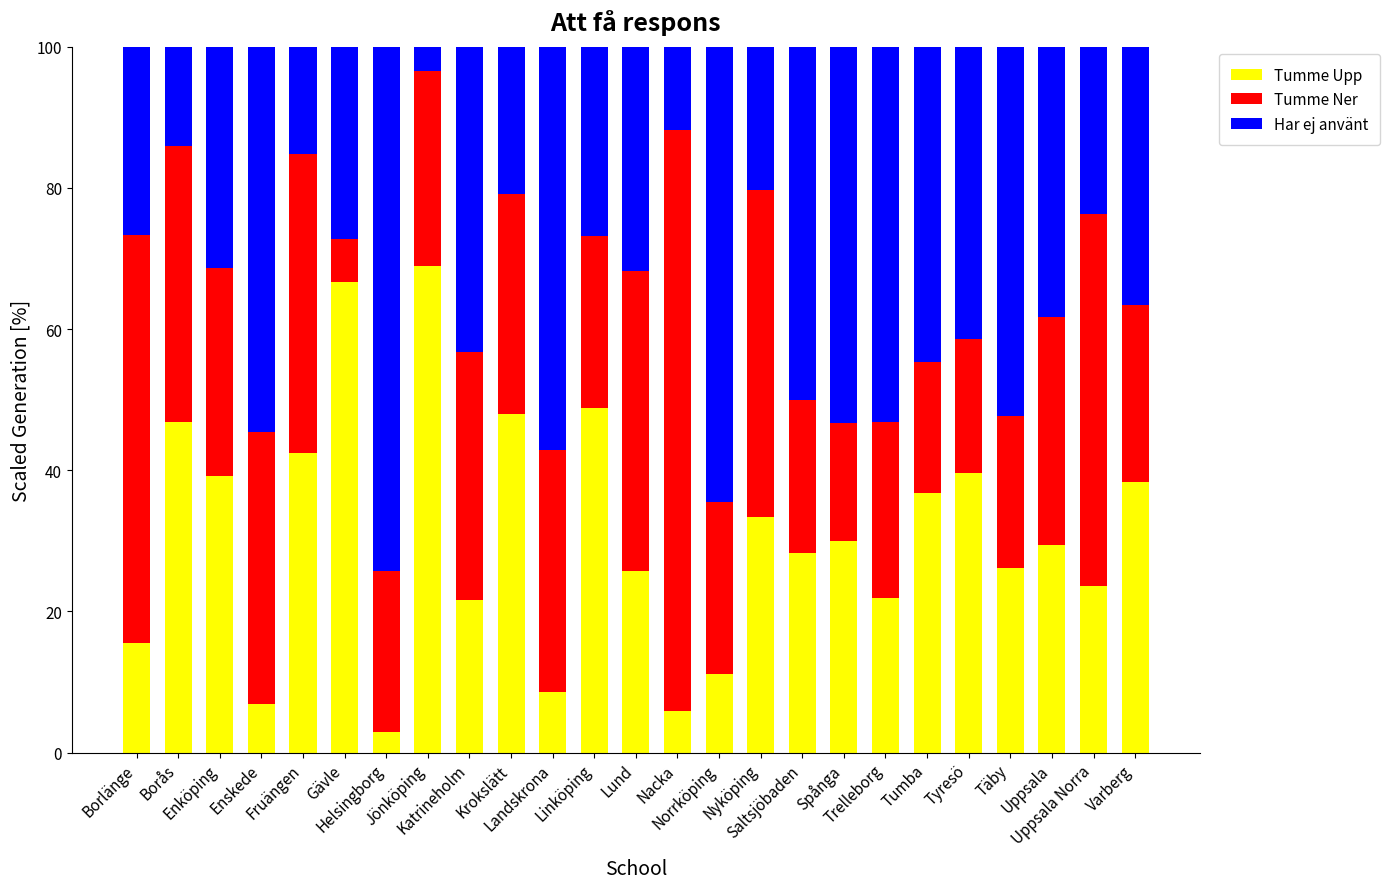

What is the maximum value for Tumme Upp?

69.0